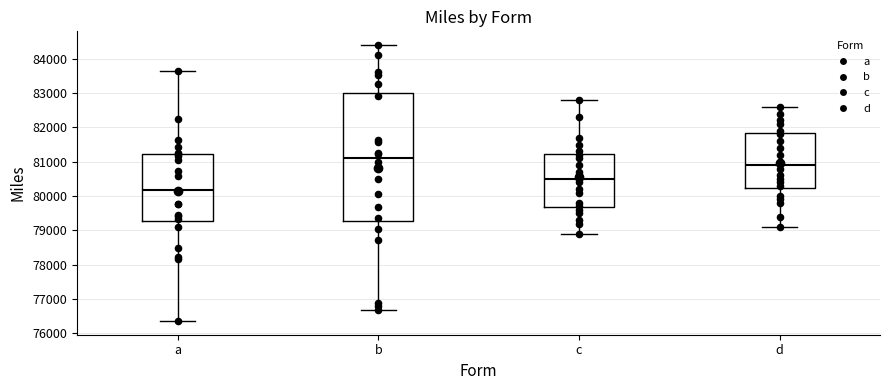

Comparing the boxes themselves (not the whiskers), which one is the tallest?

b